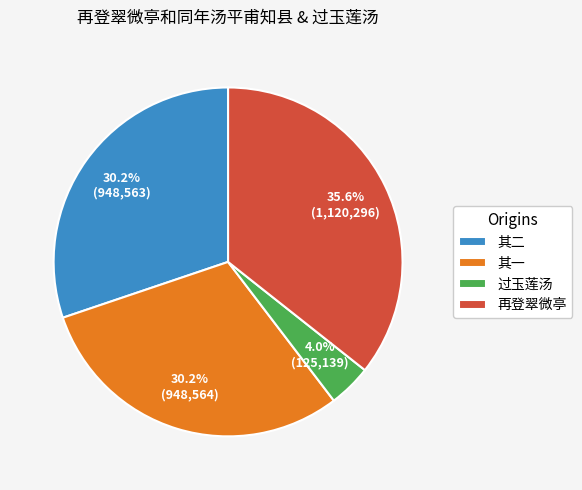

Which slice is the smallest?

过玉莲汤